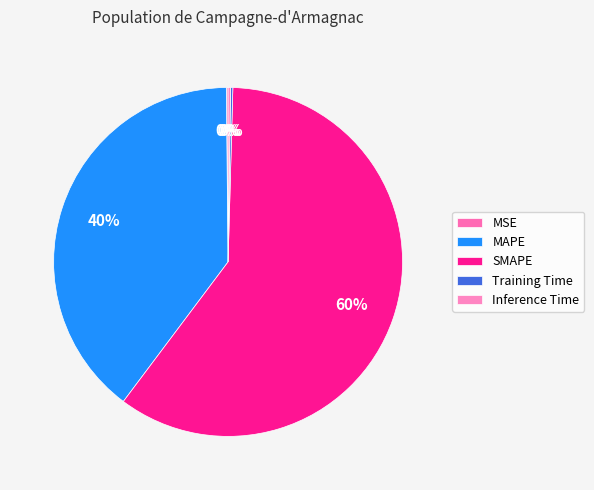

What percentage do MSE and Training Time together represent?

0.4%